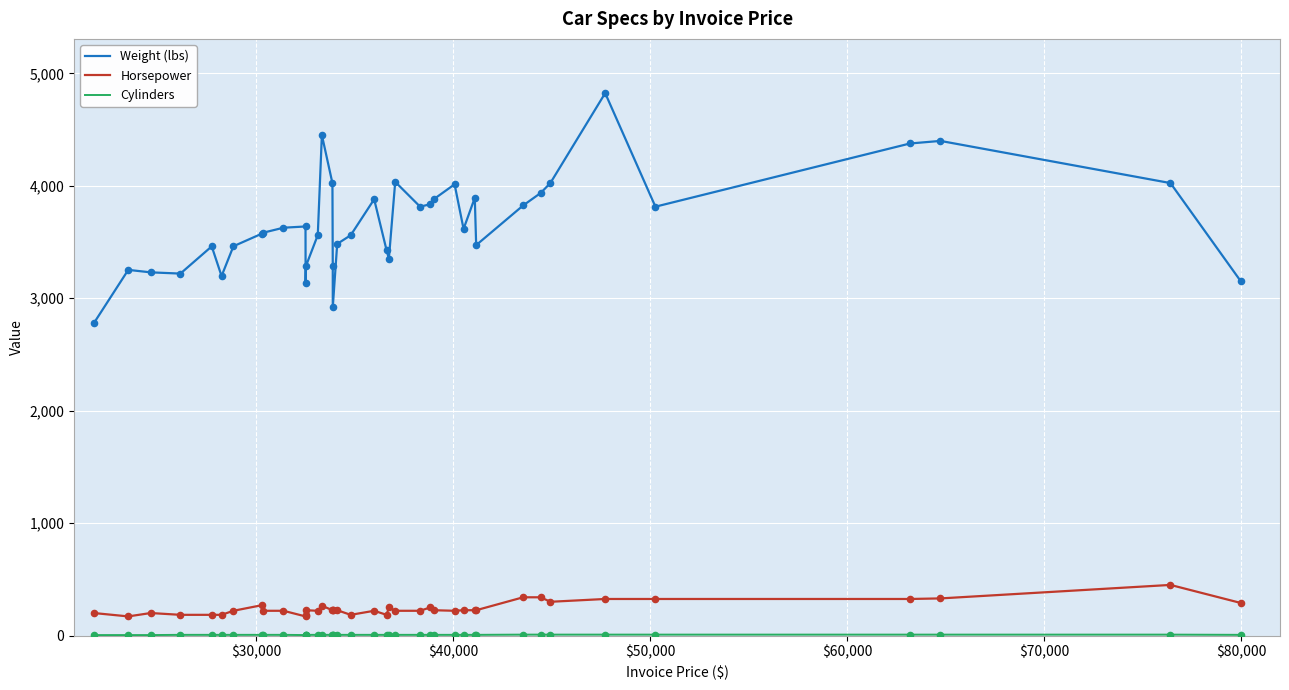

What is the minimum value for Weight (lbs)?

2778